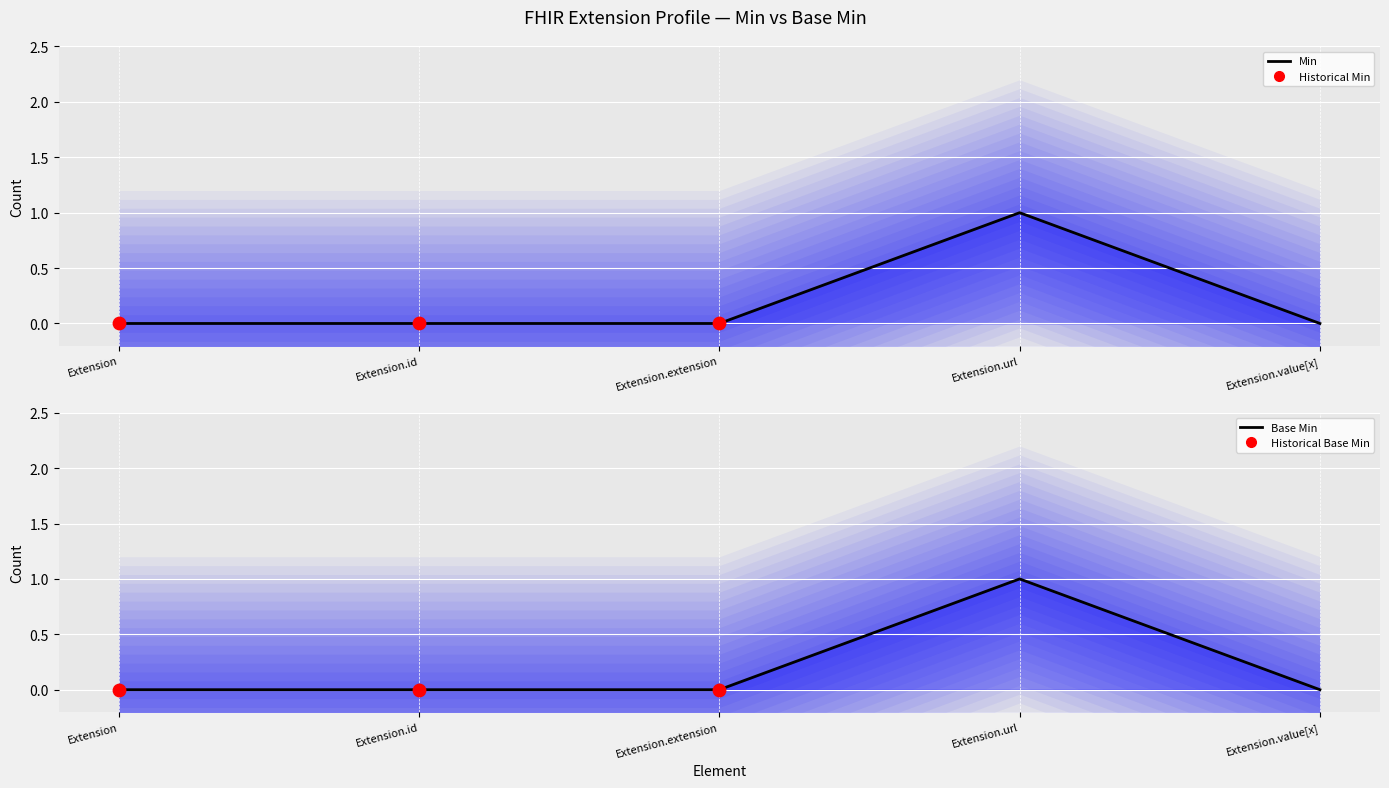

Which series has the largest Y range (max minus min)?

Min